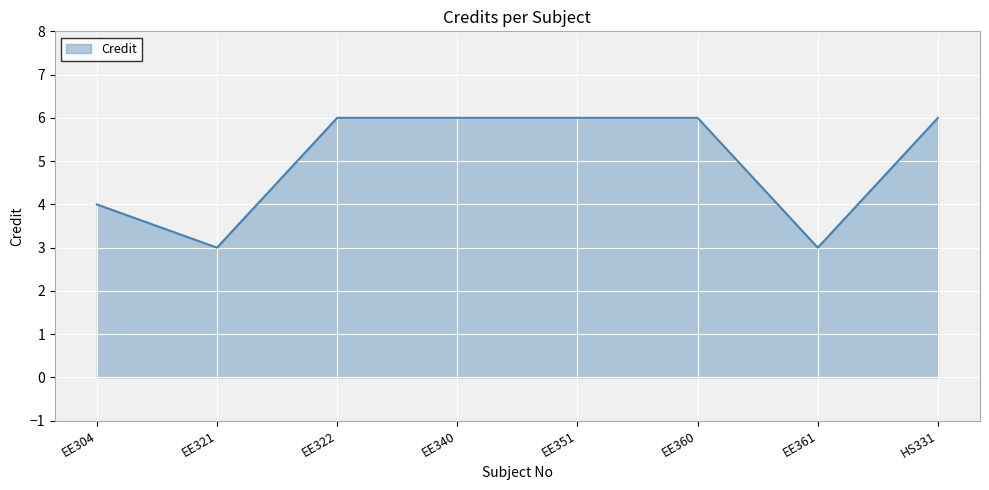

Reading right to left, what are all the values shown in this chart?

6	3	6	6	6	6	3	4